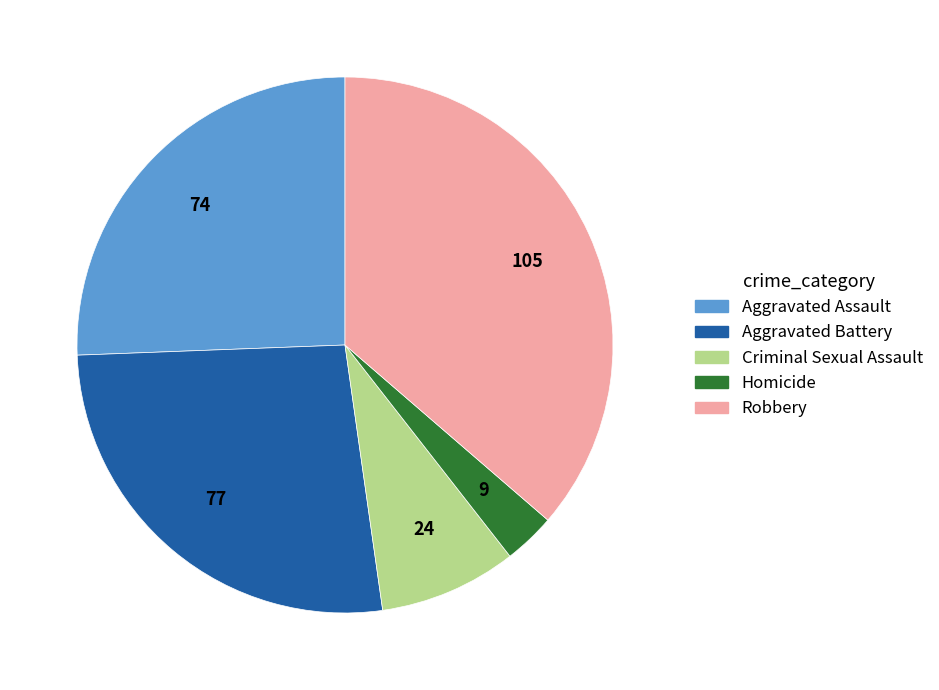

True or false: Robbery accounts for 36% of the total.

True